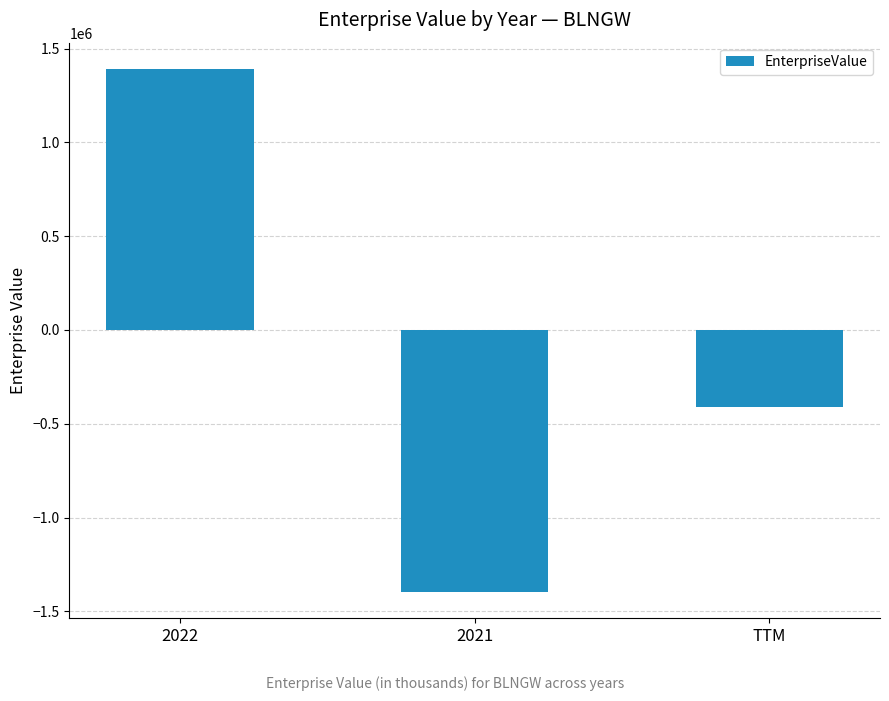

What is the change in value from 2021 to TTM?

+988861.0